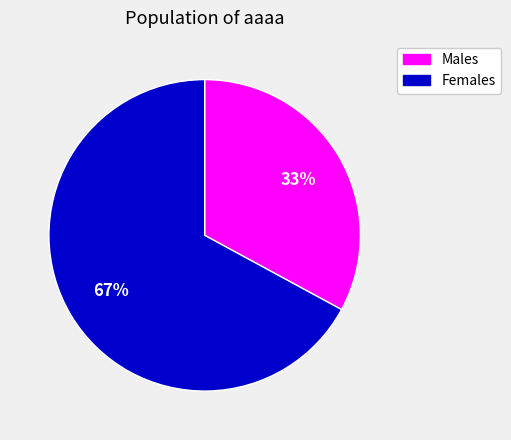

Does any single category account for the majority?

Yes